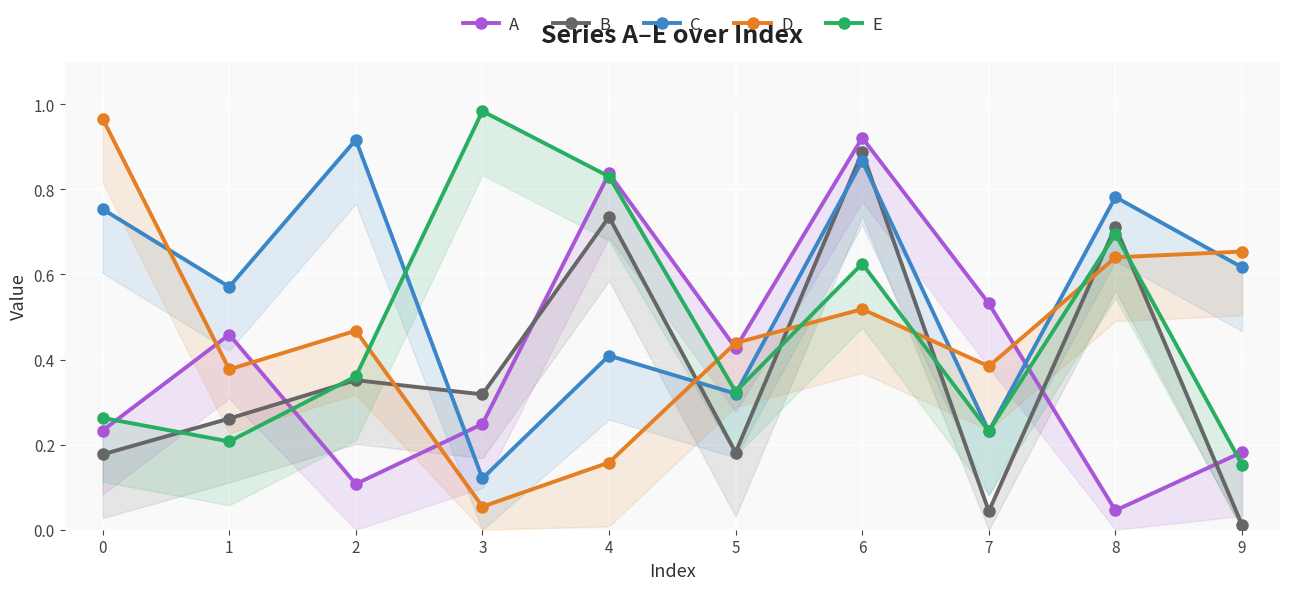

What are all the series names shown in the legend?

A, B, C, D, E